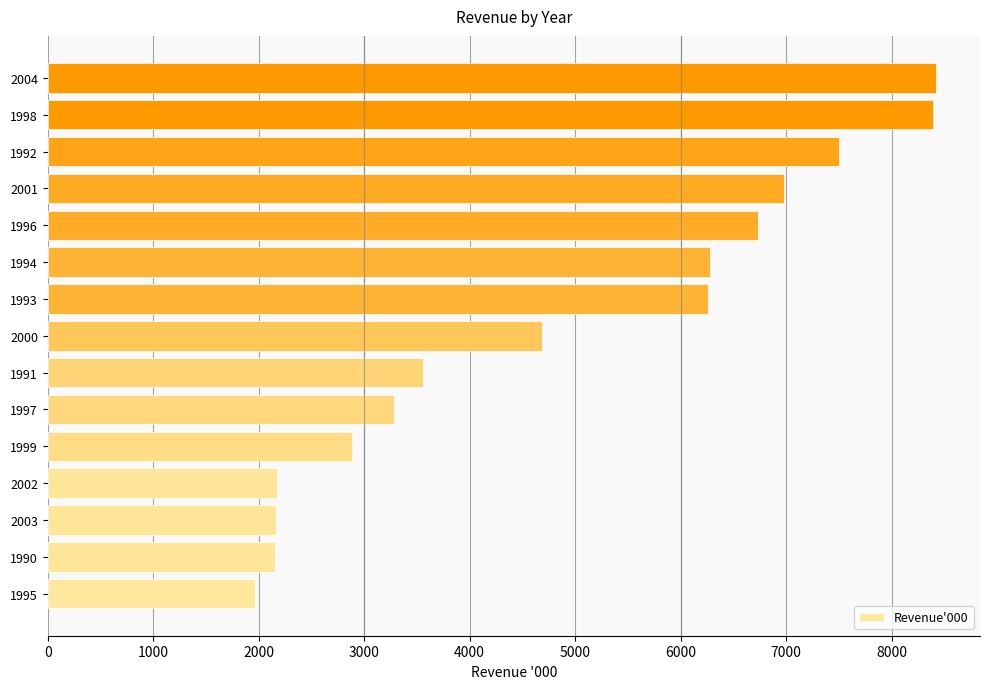

What is the sum of all values?

73439